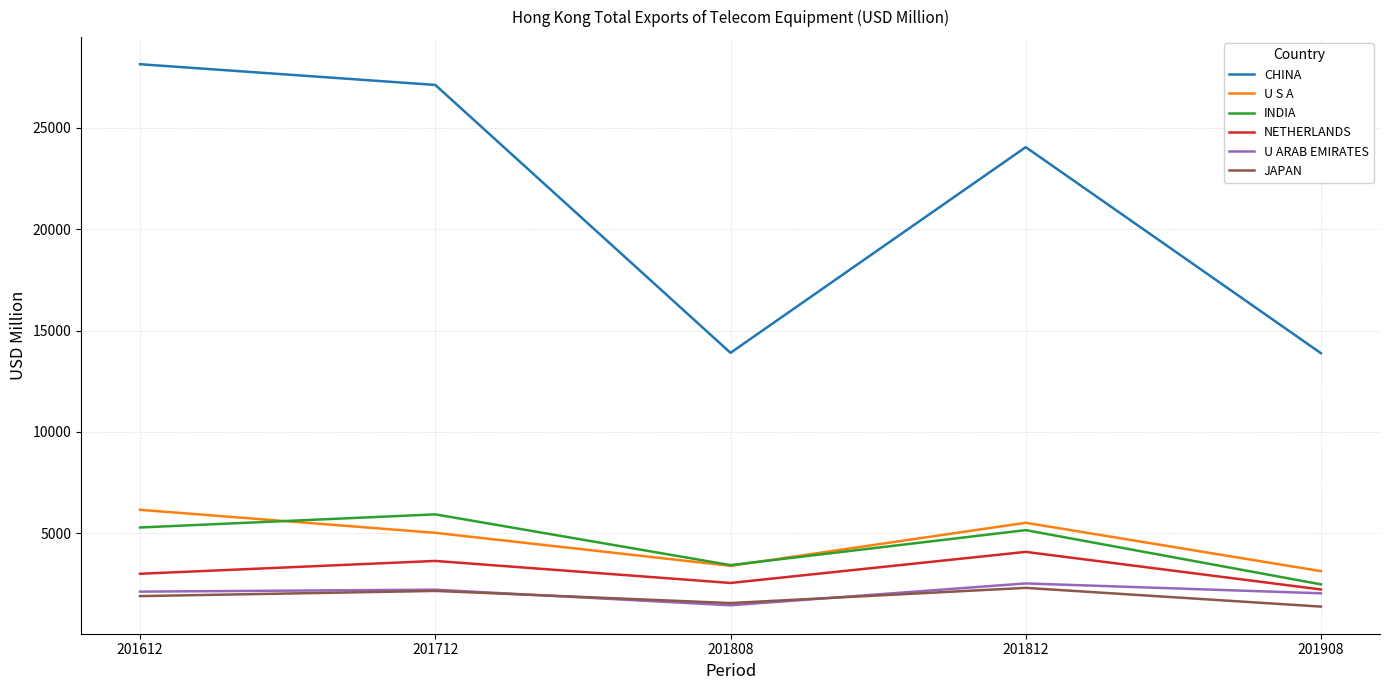

True or false: NETHERLANDS has more than 0 interior local peaks.

True